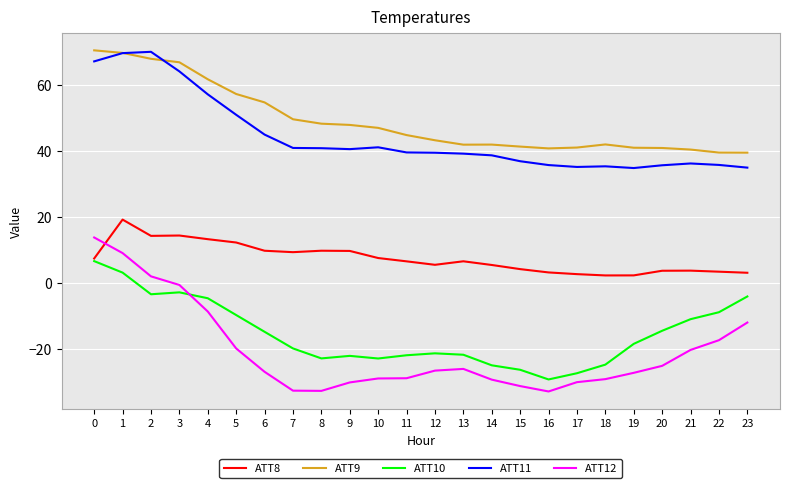

True or false: ATT10 has a value of -29.2 at 16.

True